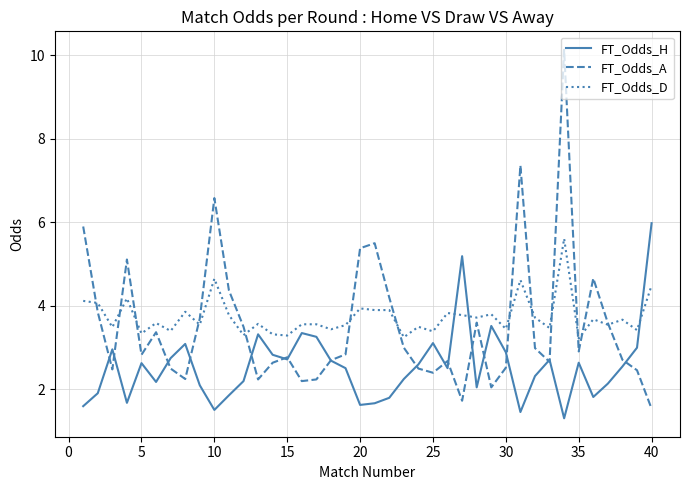

Count the number of categories in the chart.

40